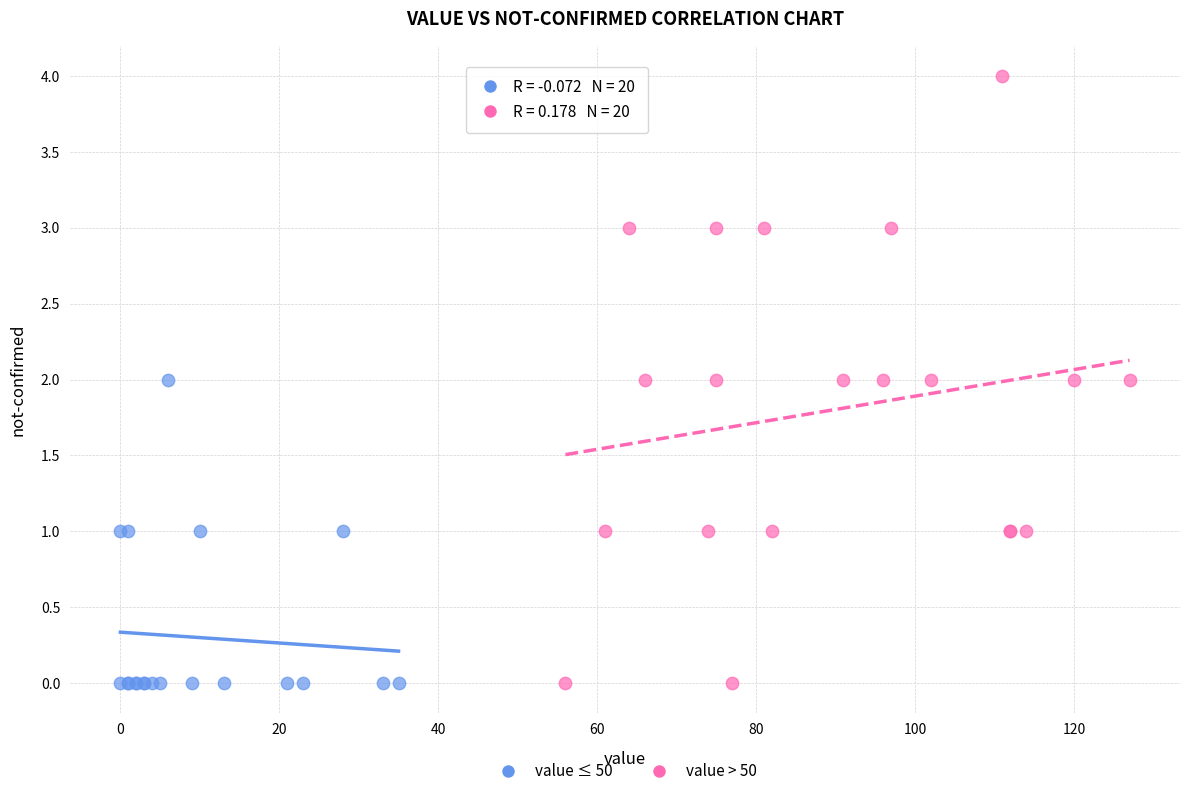

What are all the series names shown in the legend?

value ≤ 50, value > 50